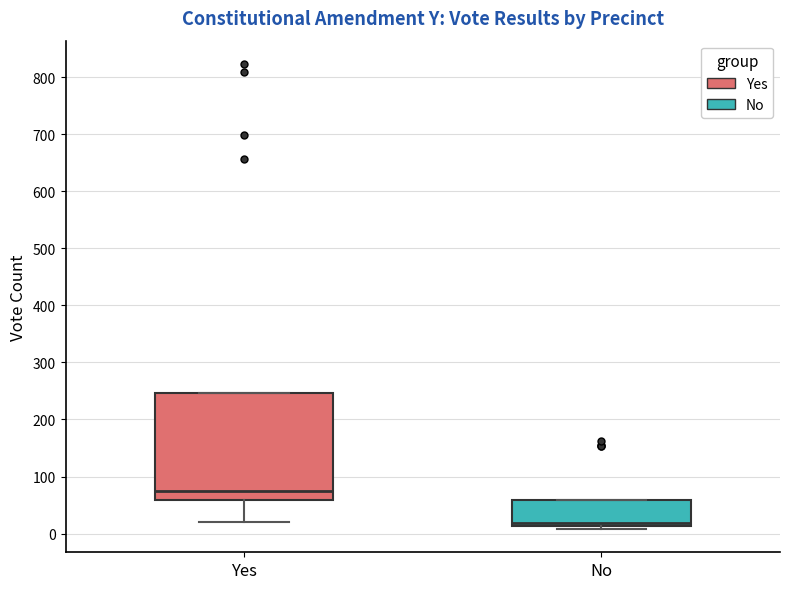

Where is the upper edge of the box for Yes on the y-axis? The values are not printed on the chart, so give them approximately, as read against the axis.

250